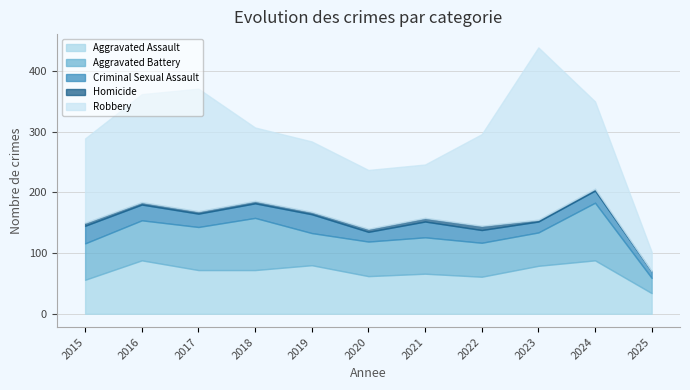

What is the highest value of the Aggravated Battery series?

95